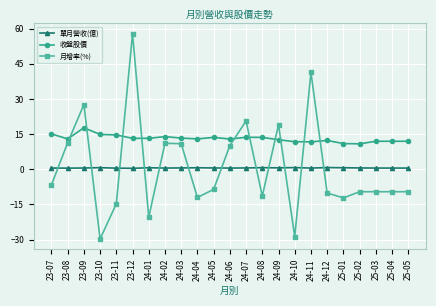

True or false: 收盤股價 and 單月營收(億) cross at least once.

False